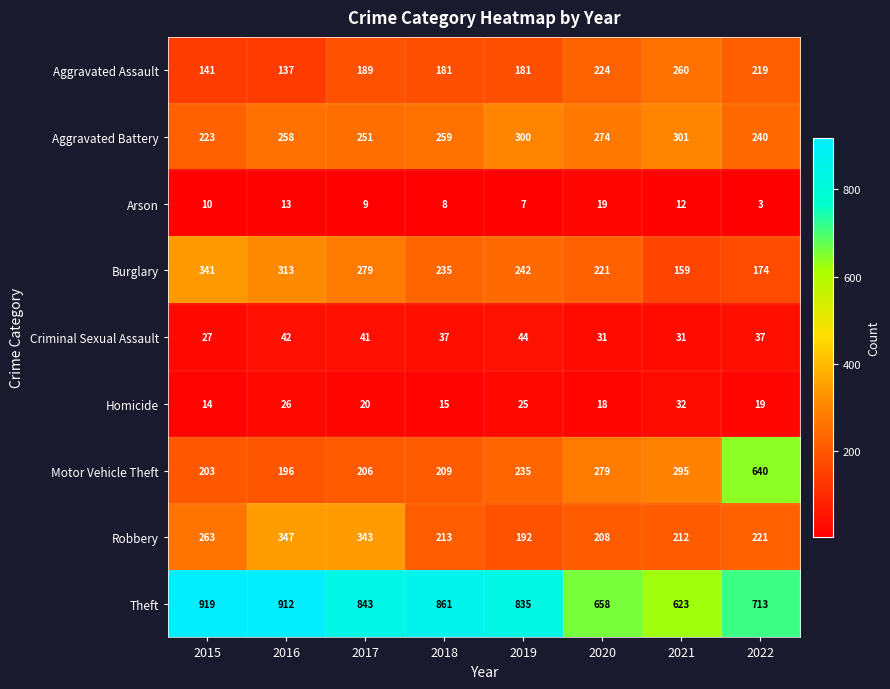

Which series has the widest spread of values?

Motor Vehicle Theft